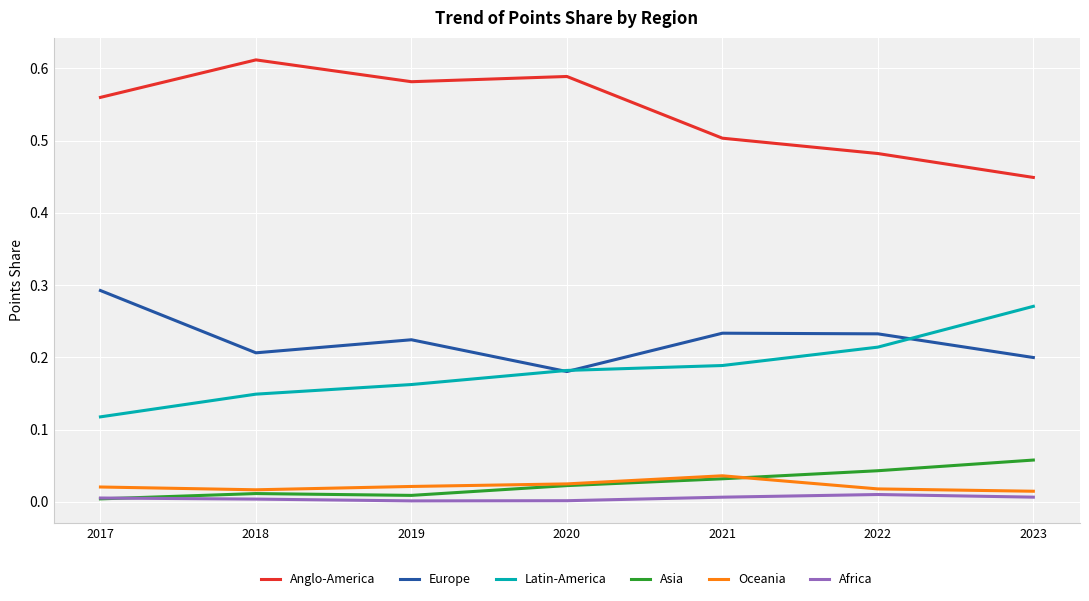

What are all the series names shown in the legend?

Anglo-America, Europe, Latin-America, Asia, Oceania, Africa